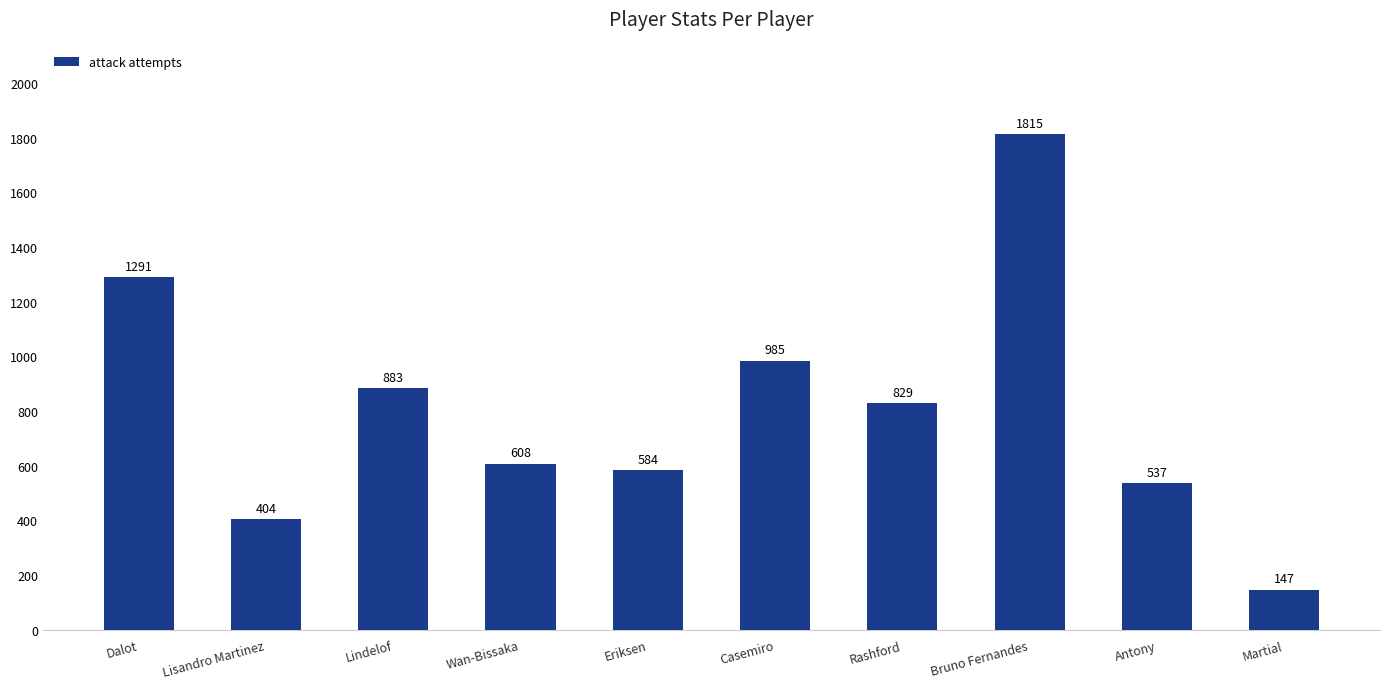

Which label corresponds to the largest value in the chart?

Bruno Fernandes